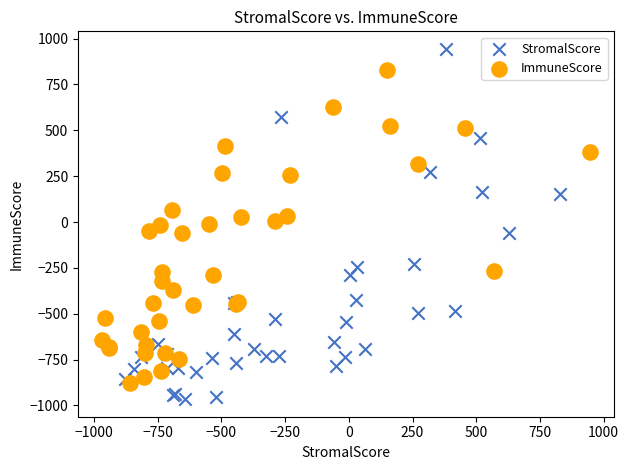

Which series reaches the maximum Y coordinate?

StromalScore